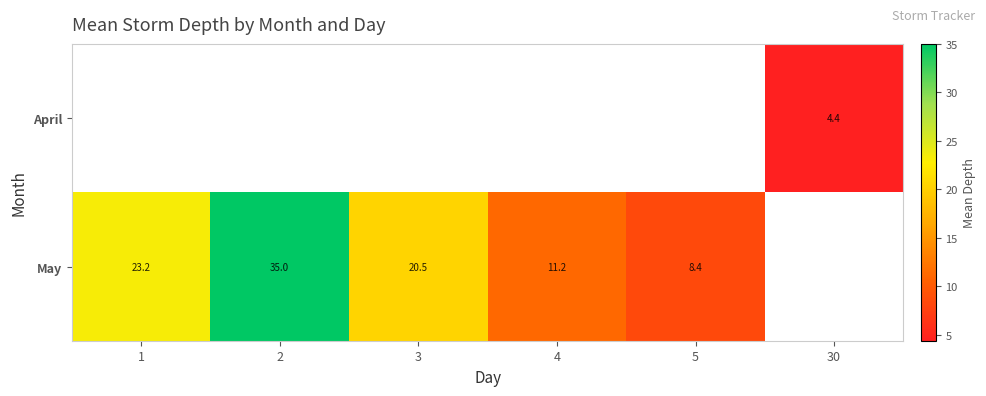

The May series shows 15.0 at 1. True or false?

False